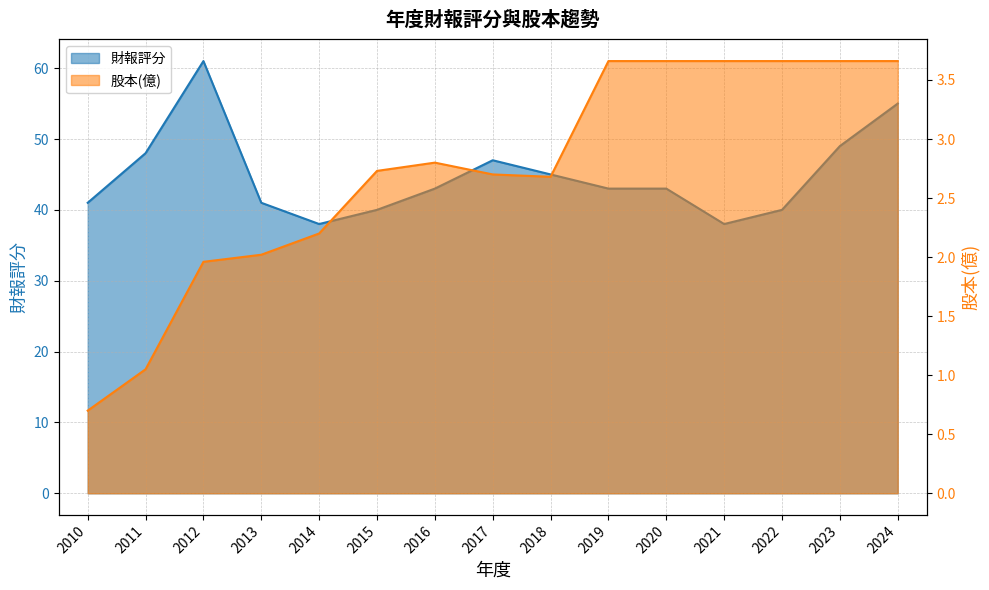

Which has a higher value, 2017 or 2013?

2017